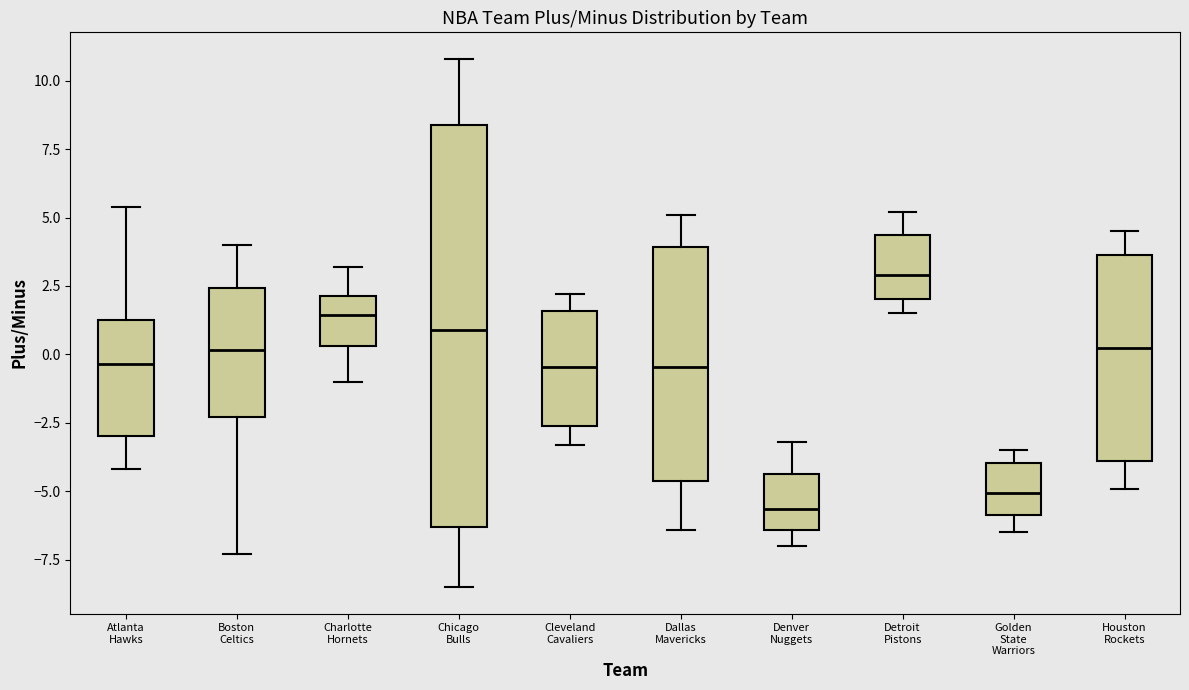

Reading left to right, transcribe this box plot: for each box, give where its median line is, the range the box spans, and where its two whiskers end, as read against the y-axis. The values are not printed on the chart, so give them approximately, as read against the axis.

Atlanta Hawks: median -0.5, box -3.0 to 1.5, whiskers -4.0 to 5.5
Boston Celtics: median 0.0, box -2.5 to 2.5, whiskers -7.5 to 4.0
Charlotte Hornets: median 1.5, box 0.5 to 2.0, whiskers -1.0 to 3.0
Chicago Bulls: median 1.0, box -6.5 to 8.5, whiskers -8.5 to 11.0
Cleveland Cavaliers: median -0.5, box -2.5 to 1.5, whiskers -3.5 to 2.0
Dallas Mavericks: median -0.5, box -4.5 to 4.0, whiskers -6.5 to 5.0
Denver Nuggets: median -5.5, box -6.5 to -4.5, whiskers -7.0 to -3.0
Detroit Pistons: median 3.0, box 2.0 to 4.5, whiskers 1.5 to 5.0
Golden State Warriors: median -5.0, box -6.0 to -4.0, whiskers -6.5 to -3.5
Houston Rockets: median 0.5, box -4.0 to 3.5, whiskers -5.0 to 4.5